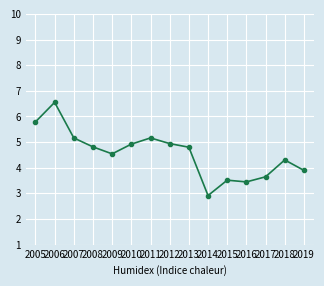

What is the value of the 12th point from the left?

3.4